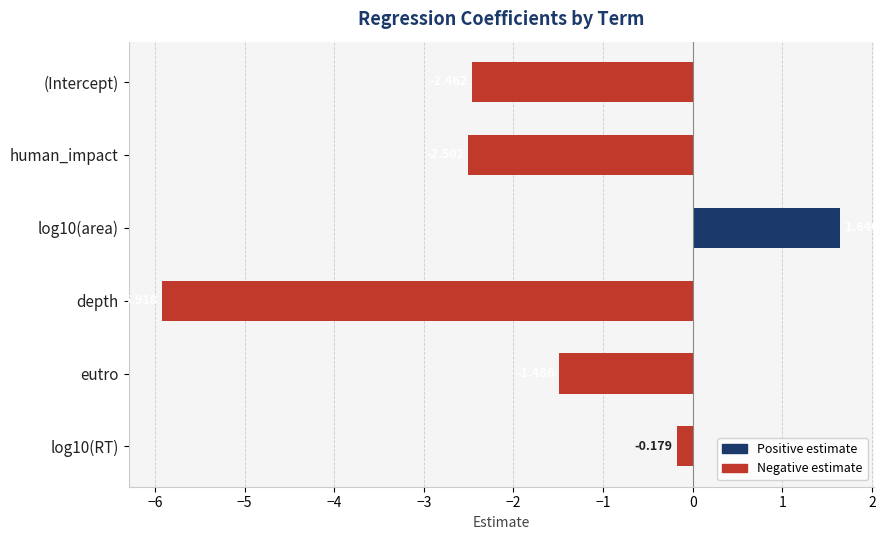

How many values are below -1?

4